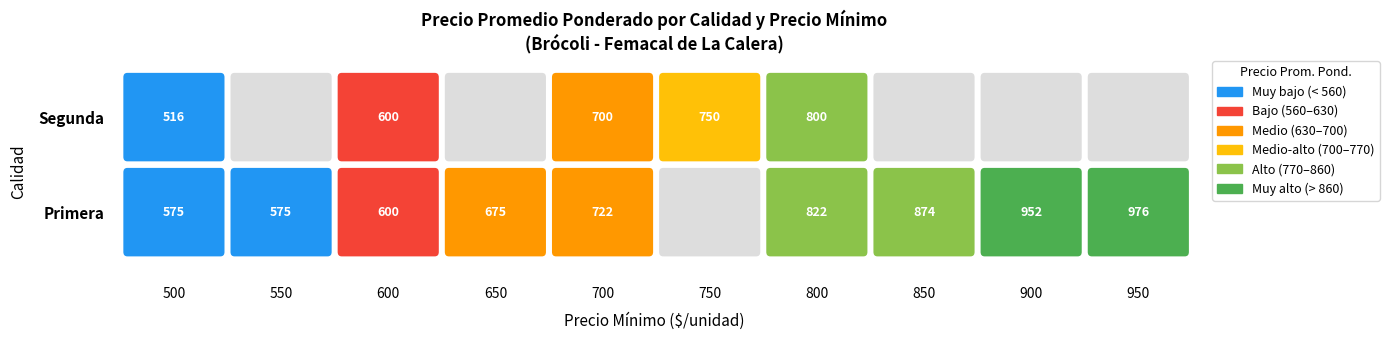

Which series has the largest total across all categories?

Primera